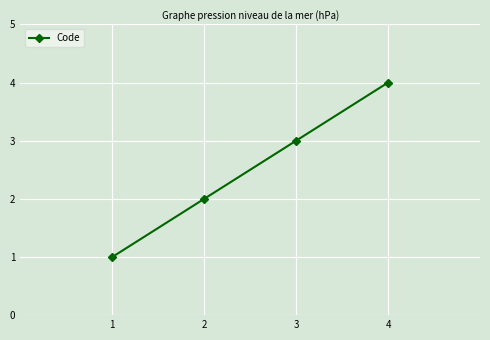

List the labels in order of value, largest first.

4, 3, 2, 1